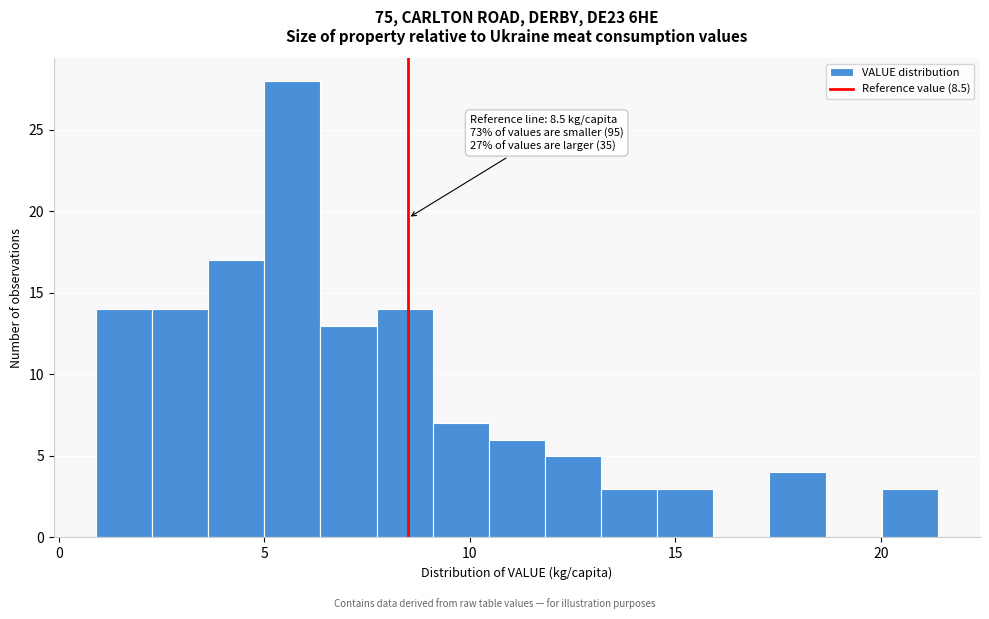

Read against the x-axis, roughly where is the centre of the tallest bar?

5.5